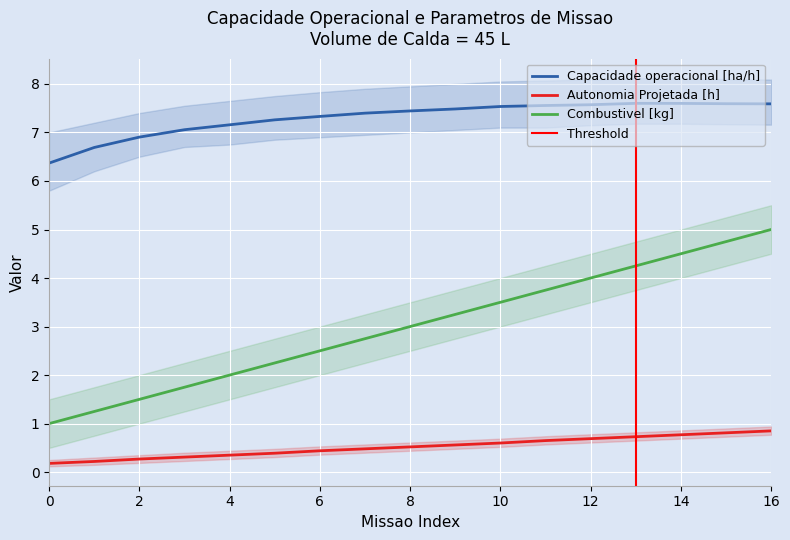

Rank the series by their average value, from highest to lowest.

Capacidade operacional [ha/h], Combustivel [kg], Autonomia Projetada [h]